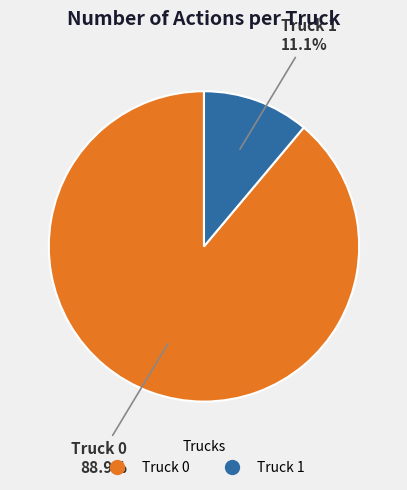

To the nearest percent, what portion does Truck 0 represent?

89%